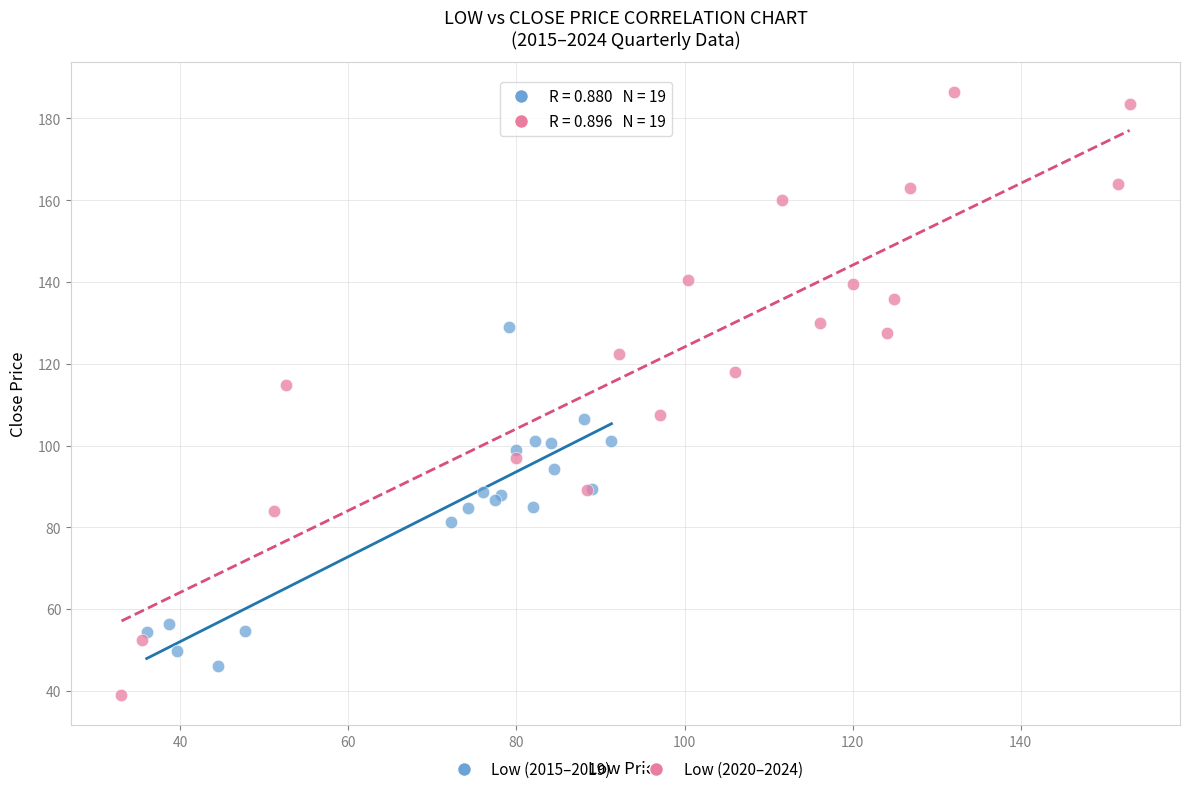

Which series has the largest Y range (max minus min)?

Low (2020–2024)